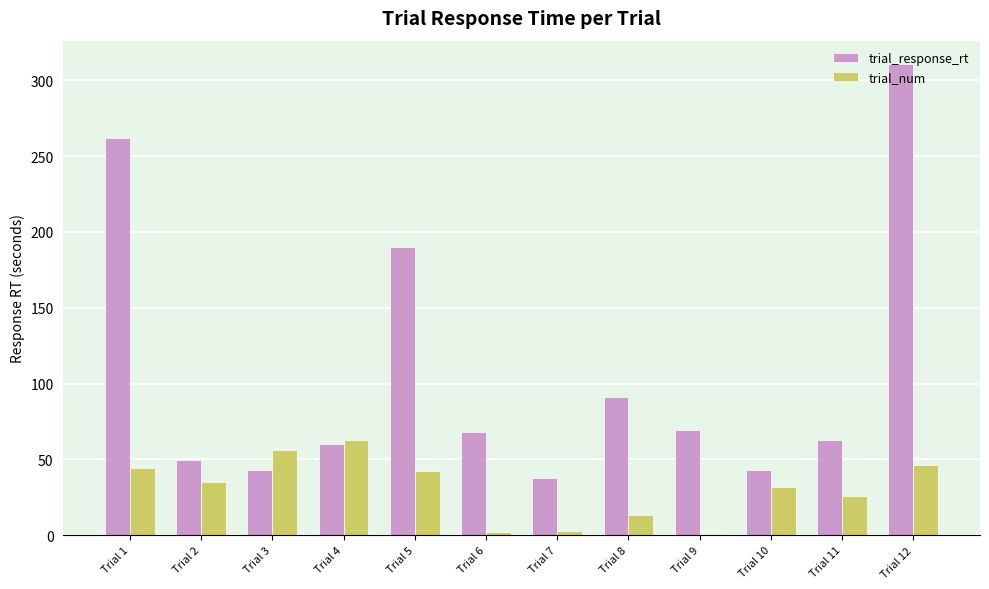

Is the value of trial_num at Trial 11 greater than the value of trial_response_rt at Trial 11?

No